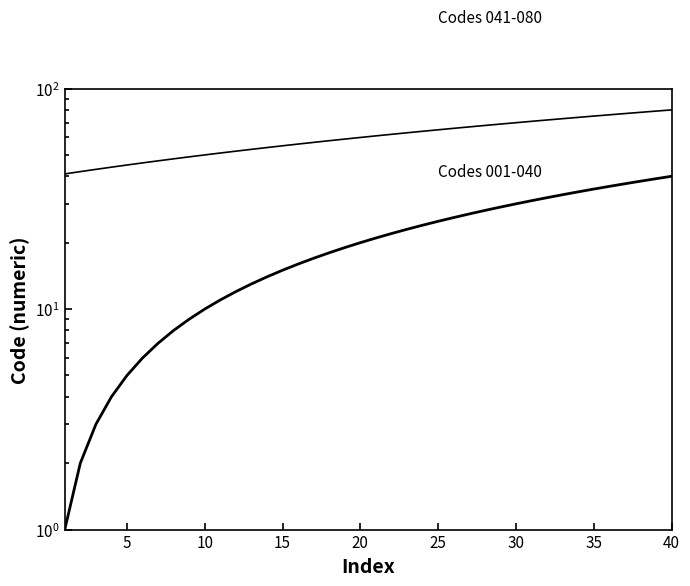

True or false: Codes 001-040 and Codes 041-080 intersect in this chart.

False